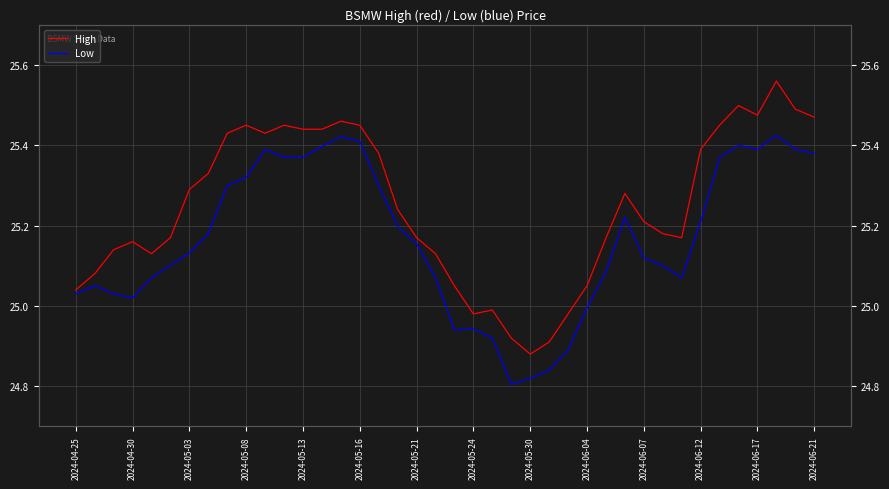

Which has a higher value, 2024-04-30 or 22?

2024-04-30